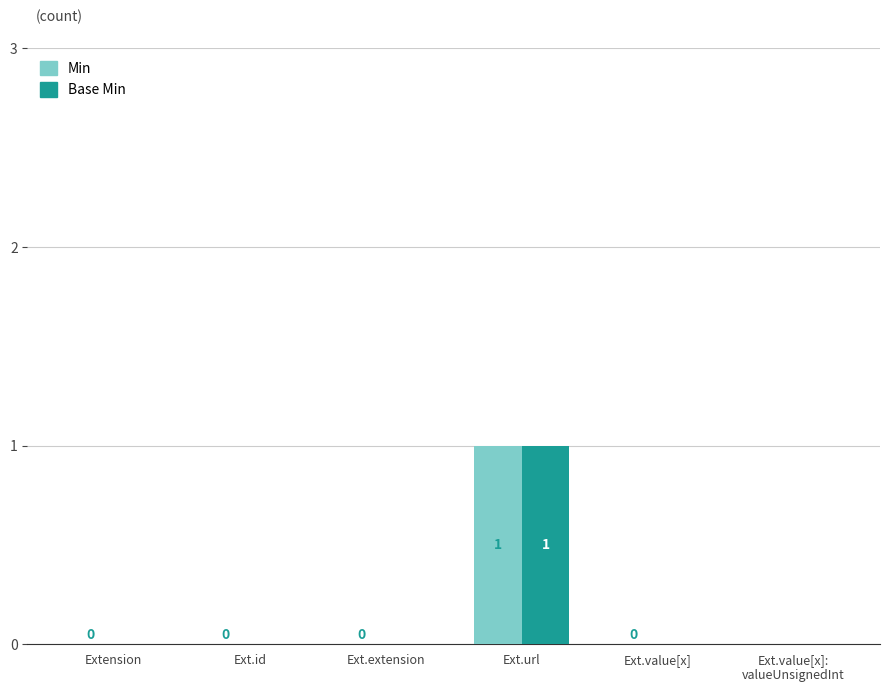

Count the number of data series in this chart.

2